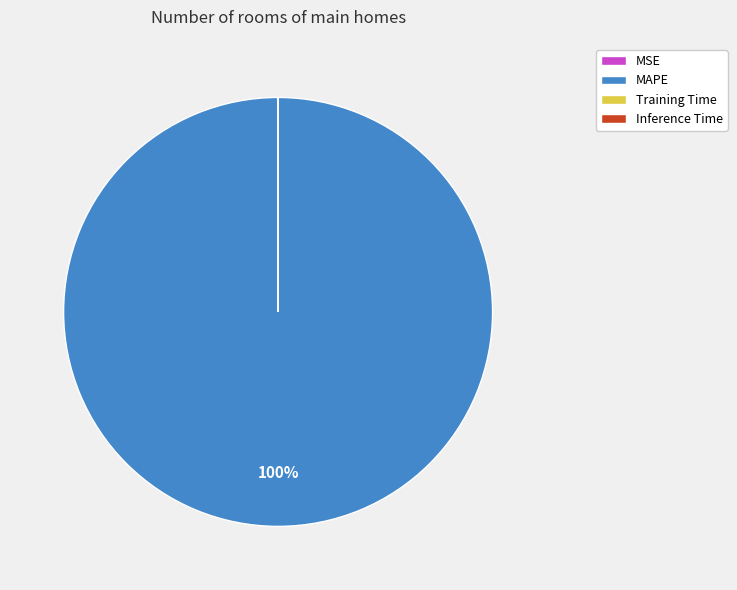

To the nearest percent, what percentage of the pie is MAPE?

100%